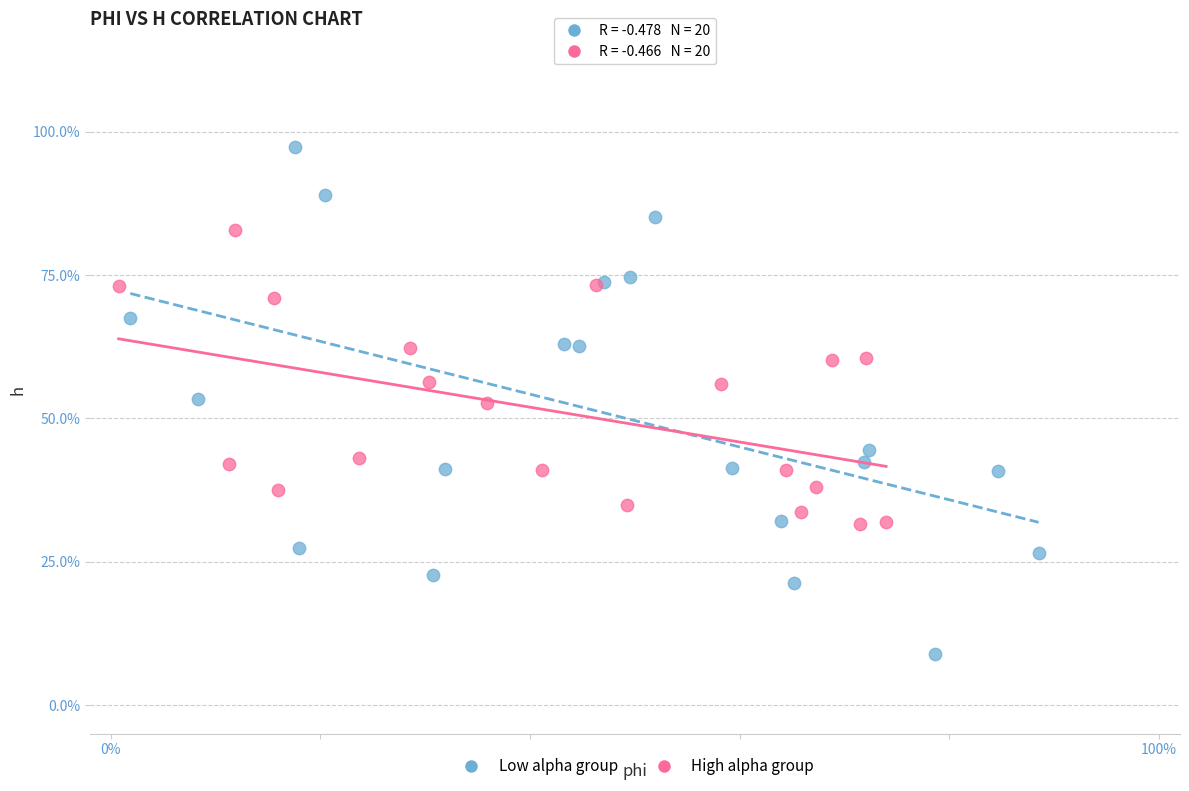

Which series contains the lowest Y value?

Low alpha group